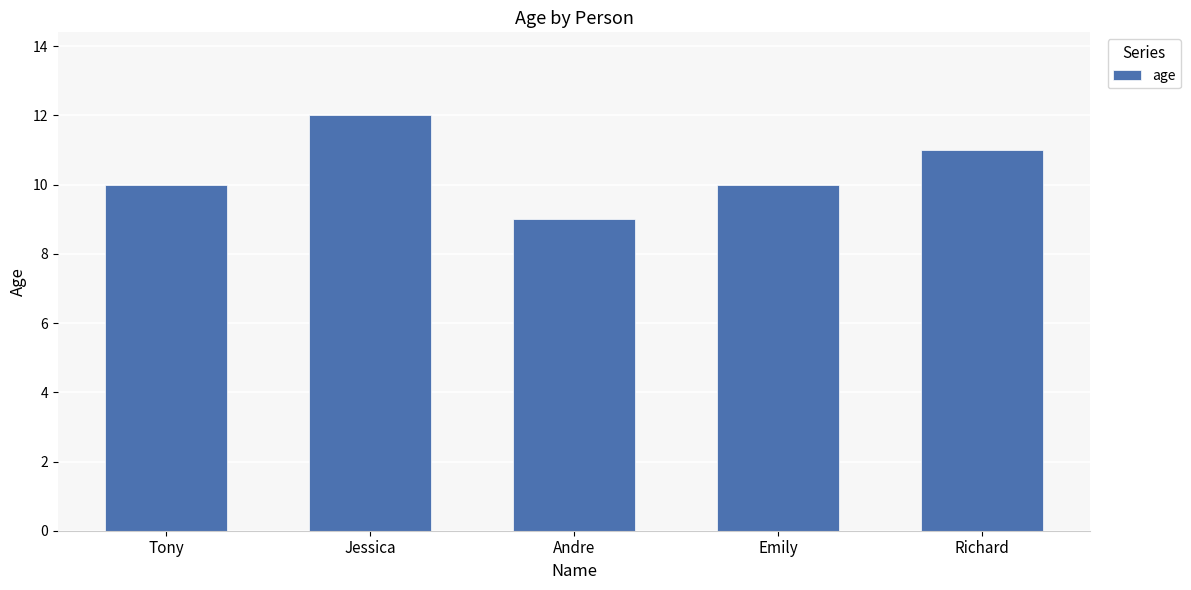

What is the value of the 2nd bar from the left?

12